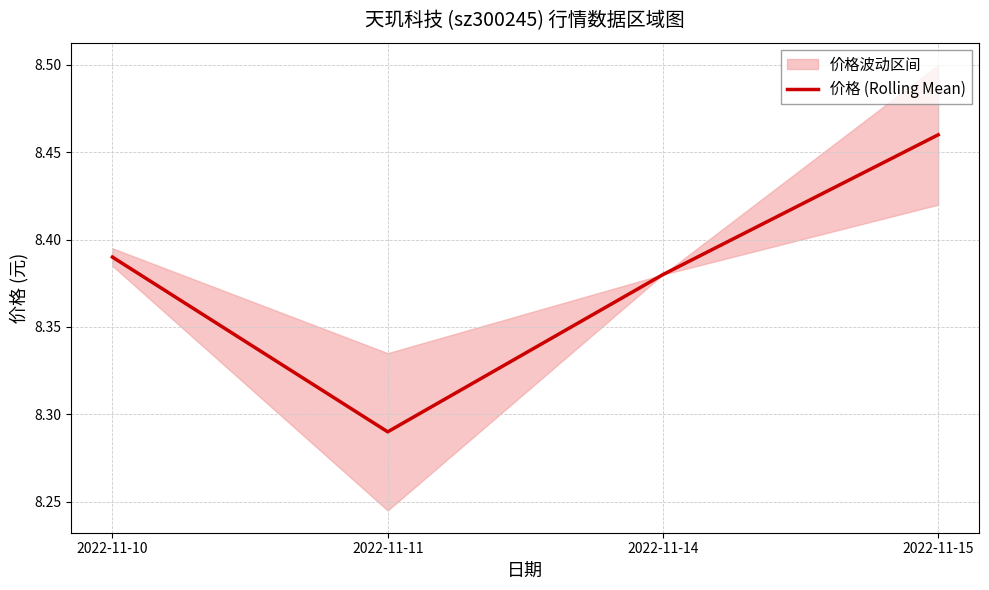

Which label corresponds to the largest value in the chart?

2022-11-15